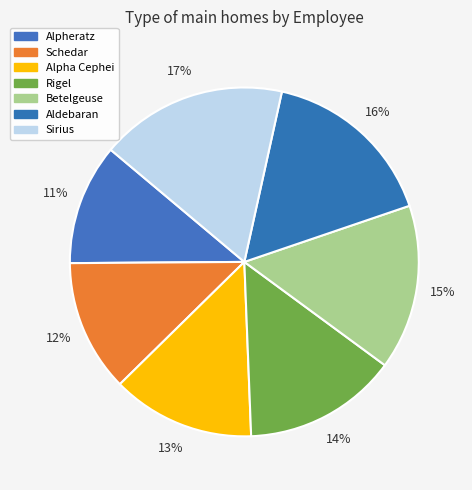

To the nearest percent, what percentage of the pie is Rigel?

14%